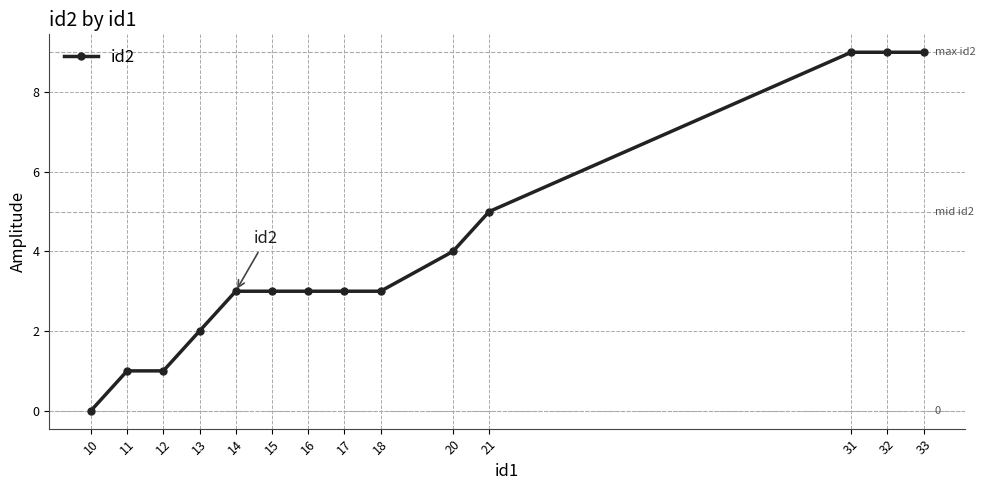

Read the value at 33.

9